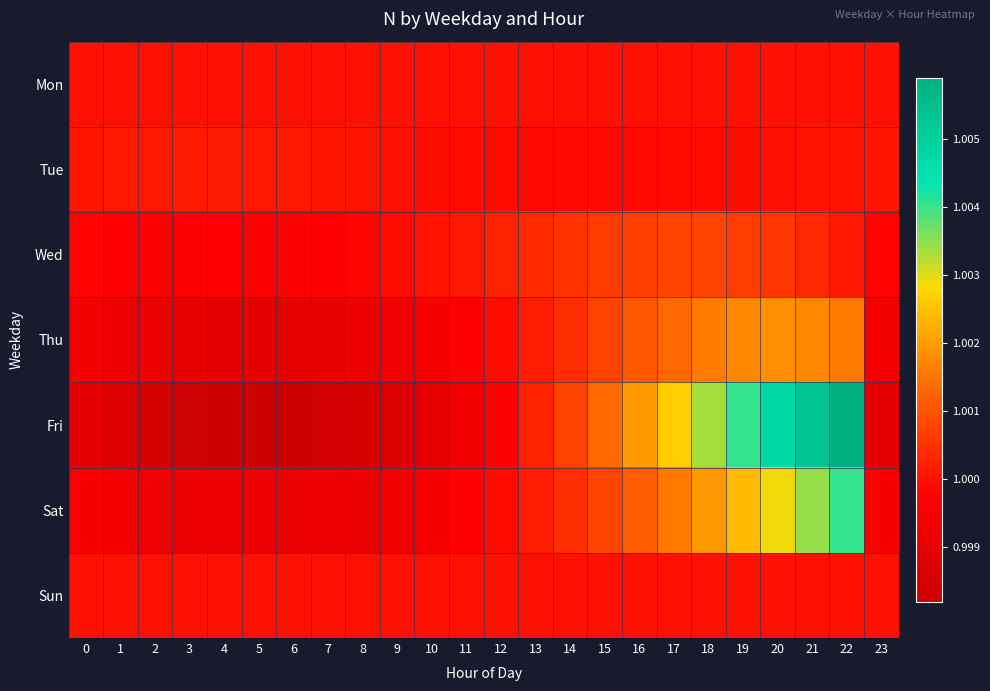

Reading right to left, transcribe all the data shown in this chart.

Mon: 23=1.0	22=1.0	21=1.0	20=1.0	19=1.0	18=1.0	17=1.0	16=1.0	15=1.0	14=1.0	13=1.0	12=1.0	11=1.0	10=1.0	9=1.0	8=1.0	7=1.0	6=1.0	5=1.0	4=1.0	3=1.0	2=1.0	1=1.0	0=1.0
Tue: 23=1.0	22=1.0	21=1.0	20=1.0	19=1.0	18=1.0	17=1.0	16=1.0	15=1.0	14=1.0	13=1.0	12=1.0	11=1.0	10=1.0	9=1.0	8=1.0	7=1.0	6=1.0	5=1.0	4=1.0	3=1.0	2=1.0	1=1.0	0=1.0
Wed: 23=1.0	22=1.0	21=1.0	20=1.0	19=1.0	18=1.0	17=1.0	16=1.0	15=1.0	14=1.0	13=1.0	12=1.0	11=1.0	10=1.0	9=1.0	8=1.0	7=1.0	6=1.0	5=1.0	4=1.0	3=1.0	2=1.0	1=1.0	0=1.0
Thu: 23=1.0	22=1.0	21=1.0	20=1.0	19=1.0	18=1.0	17=1.0	16=1.0	15=1.0	14=1.0	13=1.0	12=1.0	11=1.0	10=1.0	9=1.0	8=1.0	7=1.0	6=1.0	5=1.0	4=1.0	3=1.0	2=1.0	1=1.0	0=1.0
Fri: 23=1.0	22=1.0	21=1.0	20=1.0	19=1.0	18=1.0	17=1.0	16=1.0	15=1.0	14=1.0	13=1.0	12=1.0	11=1.0	10=1.0	9=1.0	8=1.0	7=1.0	6=1.0	5=1.0	4=1.0	3=1.0	2=1.0	1=1.0	0=1.0
Sat: 23=1.0	22=1.0	21=1.0	20=1.0	19=1.0	18=1.0	17=1.0	16=1.0	15=1.0	14=1.0	13=1.0	12=1.0	11=1.0	10=1.0	9=1.0	8=1.0	7=1.0	6=1.0	5=1.0	4=1.0	3=1.0	2=1.0	1=1.0	0=1.0
Sun: 23=1.0	22=1.0	21=1.0	20=1.0	19=1.0	18=1.0	17=1.0	16=1.0	15=1.0	14=1.0	13=1.0	12=1.0	11=1.0	10=1.0	9=1.0	8=1.0	7=1.0	6=1.0	5=1.0	4=1.0	3=1.0	2=1.0	1=1.0	0=1.0